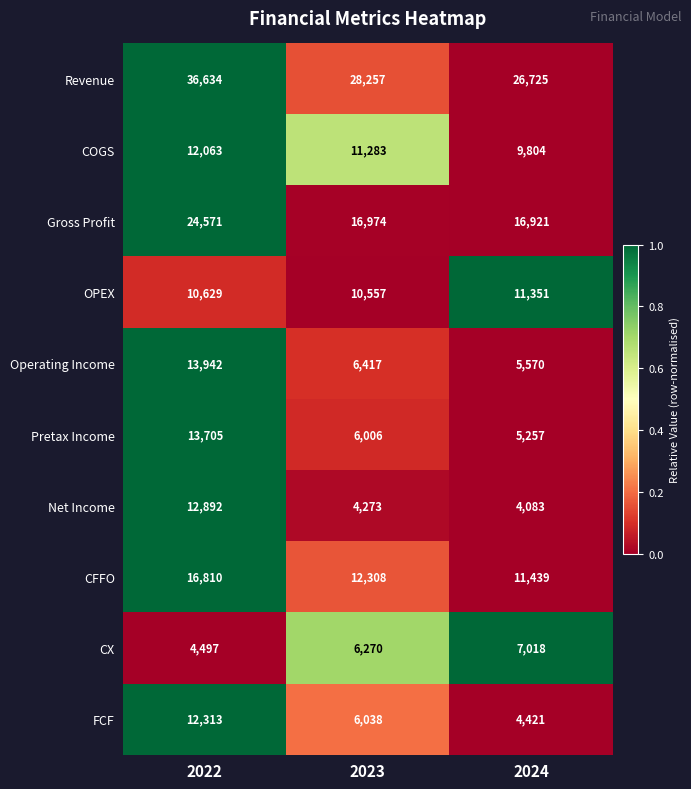

Which series changed the most between 2023 and 2024?

FCF